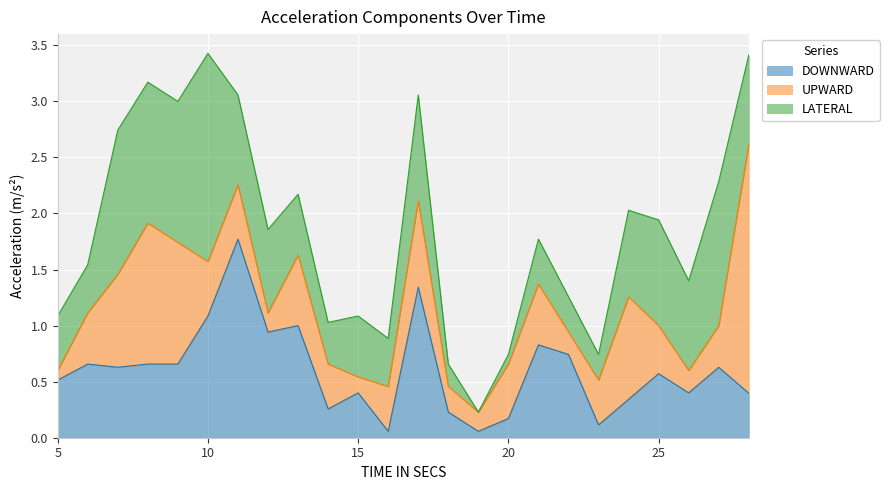

True or false: LATERAL has a value of 0.7 at 13.

False